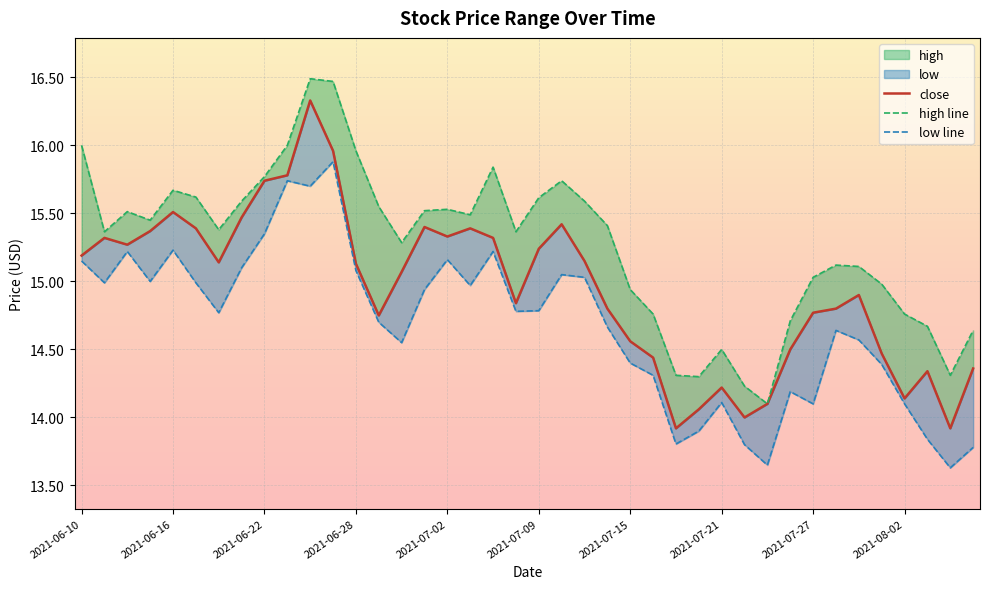

At which category is the sum across all series the highest?

10